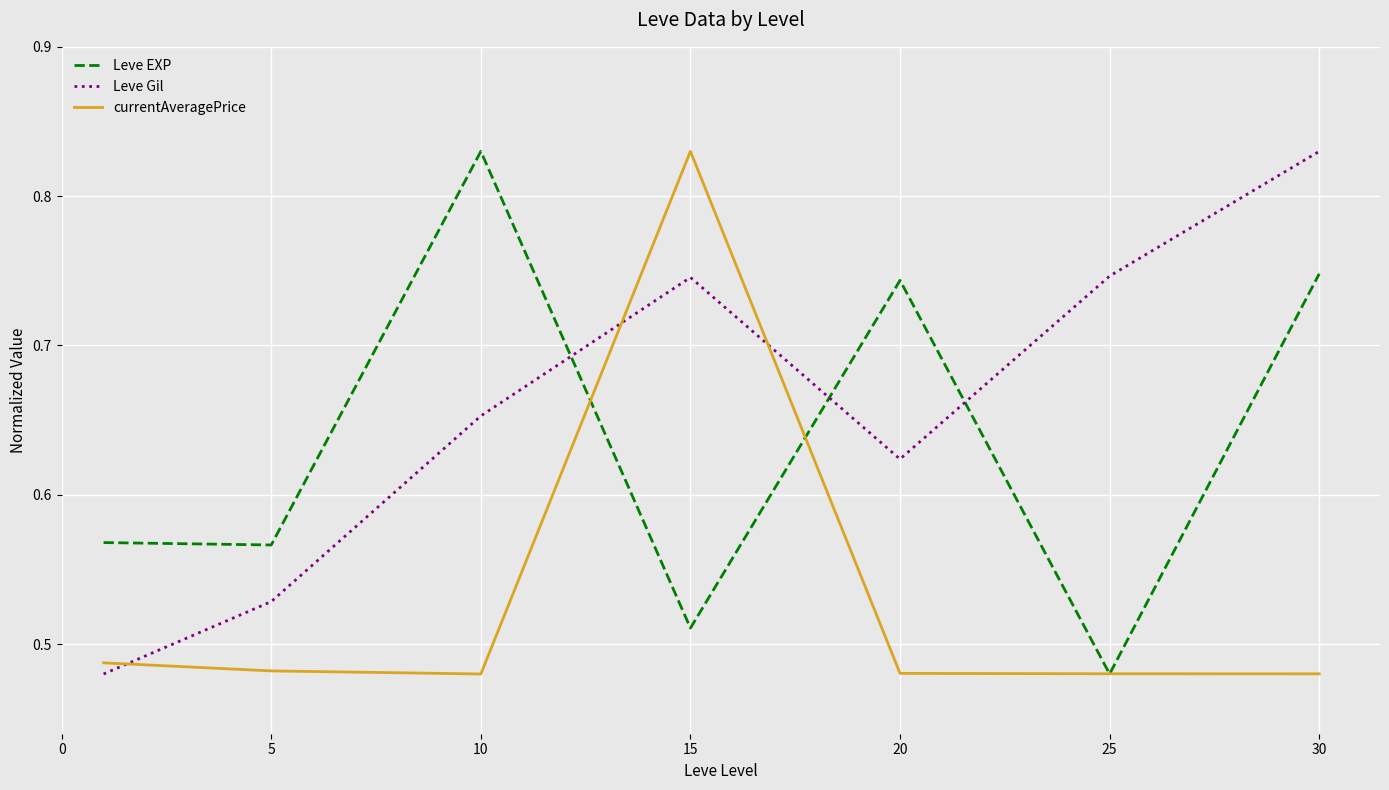

After their last crossing, which series has the higher values: Leve Gil or Leve EXP?

Leve Gil